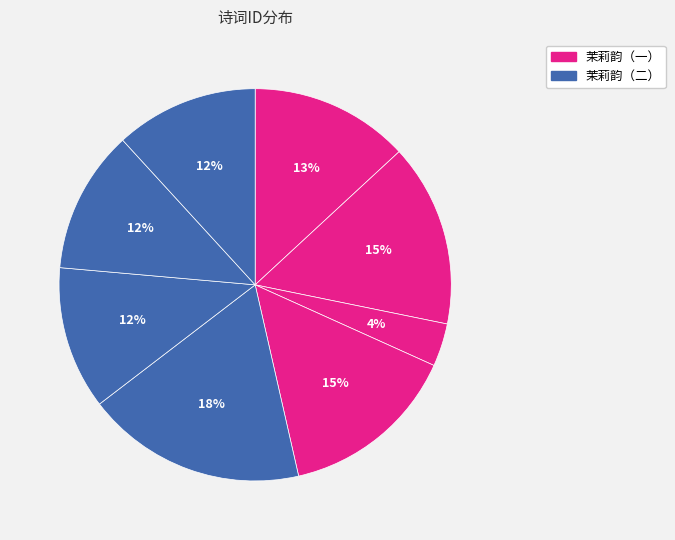

Count the number of slices in the pie.

8